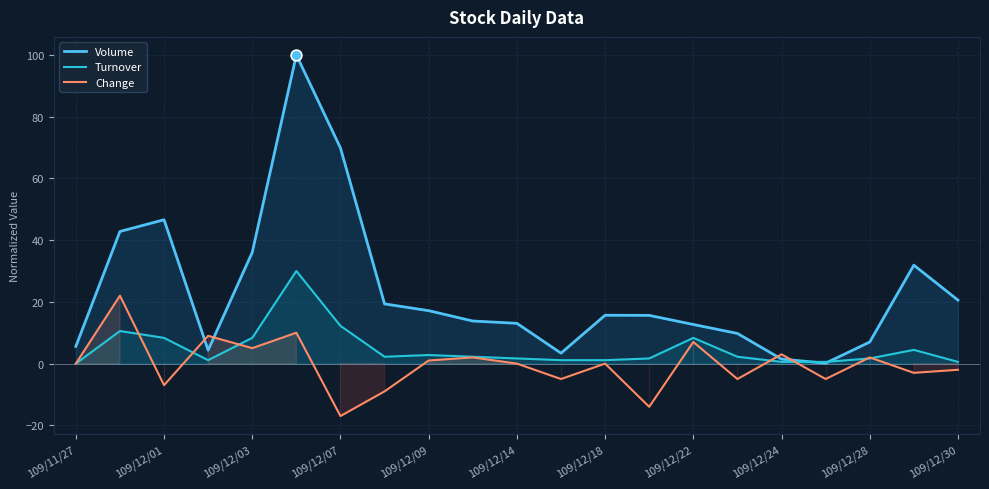

At how many categories does at least one series exceed 83?

1